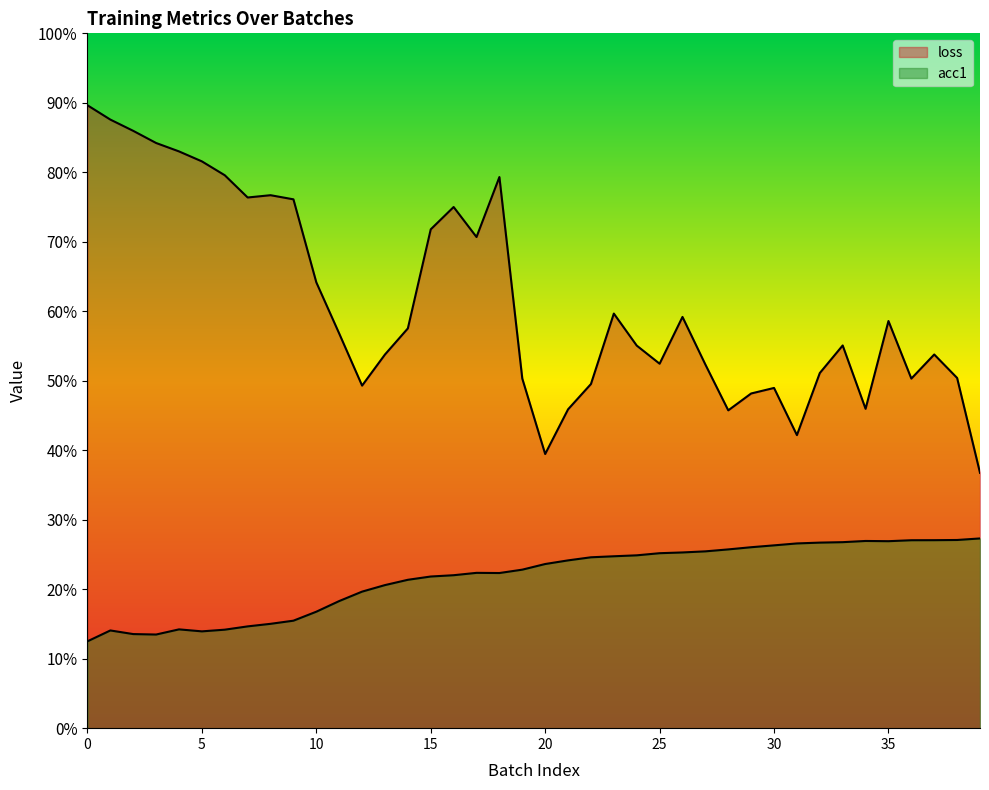

At which category does loss reach its first local valley?

7